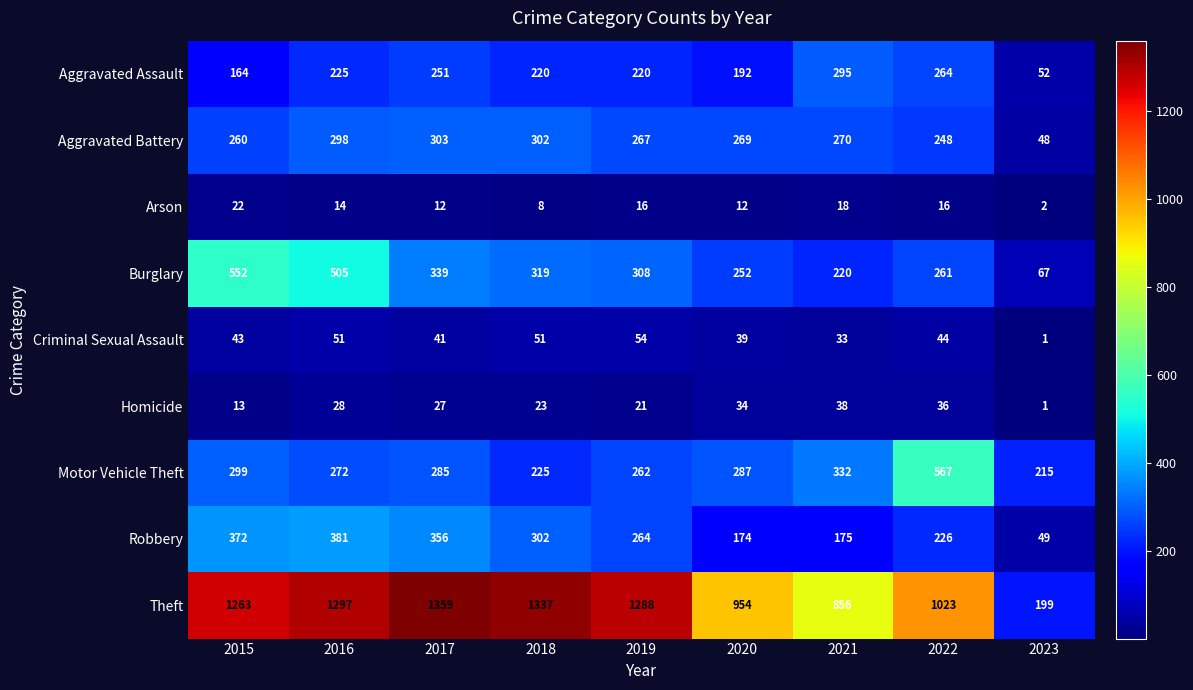

At which label does Arson first exceed 14?

2015